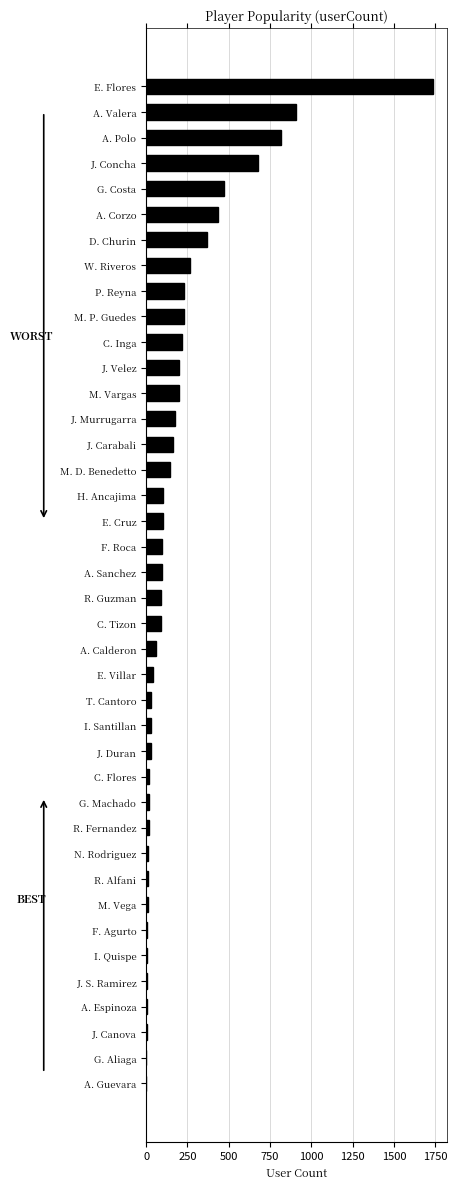

How many distinct data groups are displayed?

1